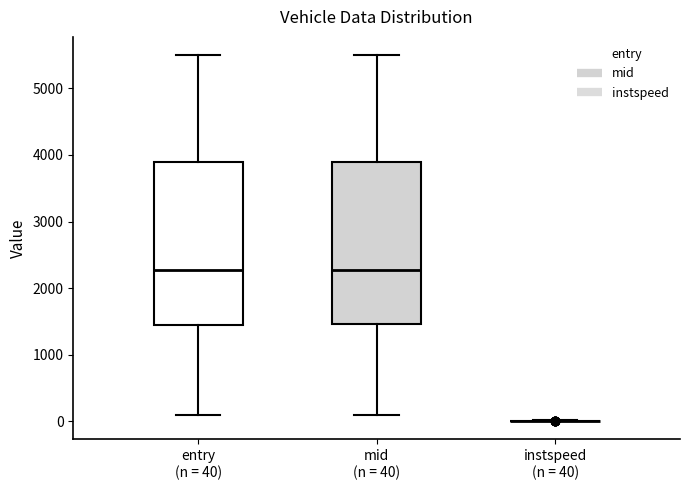

Reading left to right, read every box against the y-axis: the position of its median line, the range the box covers, and the ends of its whiskers. The values are not printed on the chart, so give them approximately, as read against the axis.

entry (n = 40): median 2300, box 1500 to 3900, whiskers 100 to 5500
mid (n = 40): median 2300, box 1500 to 3900, whiskers 100 to 5500
instspeed (n = 40): box collapsed to a line at 0, whiskers 0 to 0